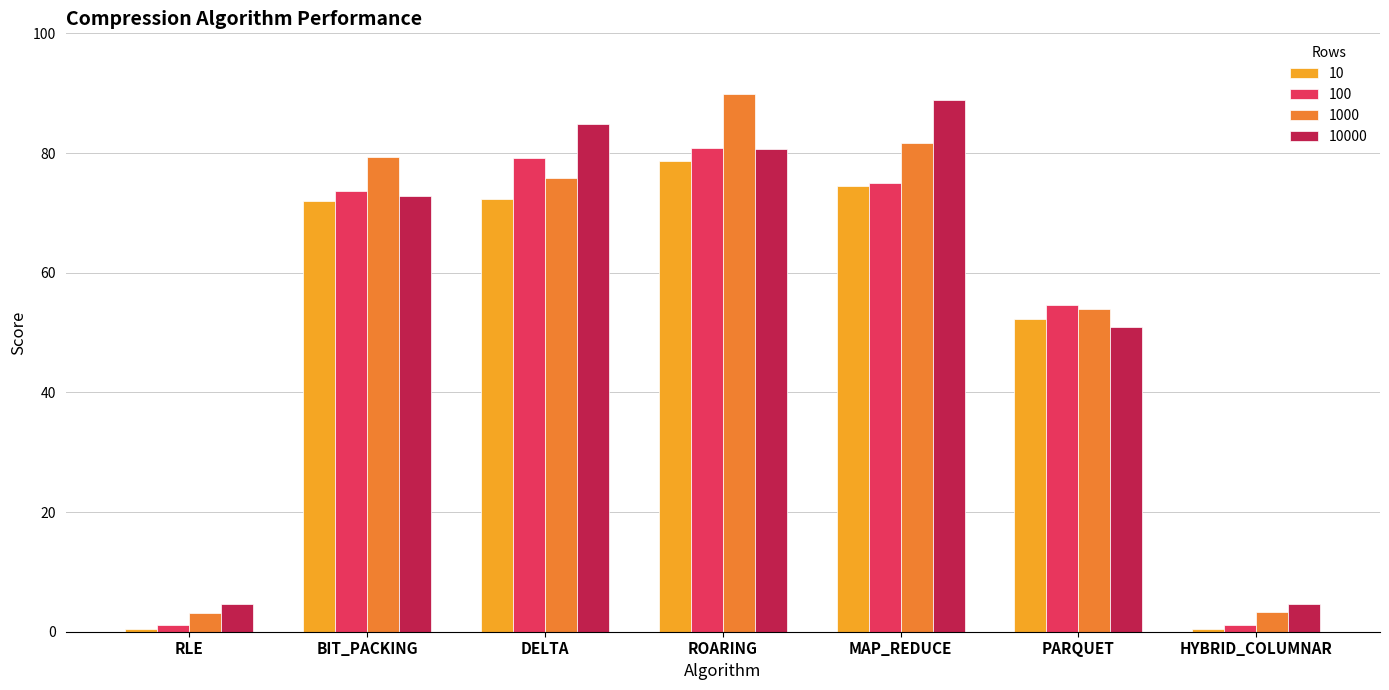

What are all the series names shown in the legend?

10, 100, 1000, 10000